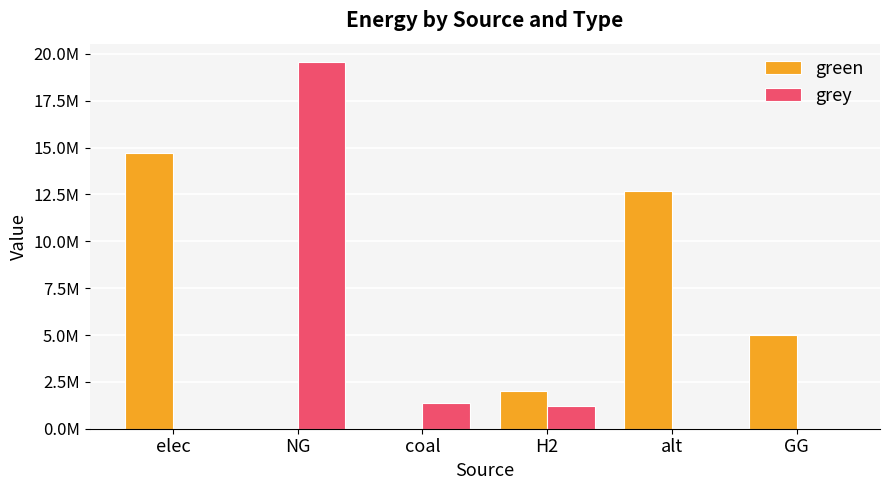

Rank the categories by grey value from lowest to highest.

elec, alt, GG, H2, coal, NG